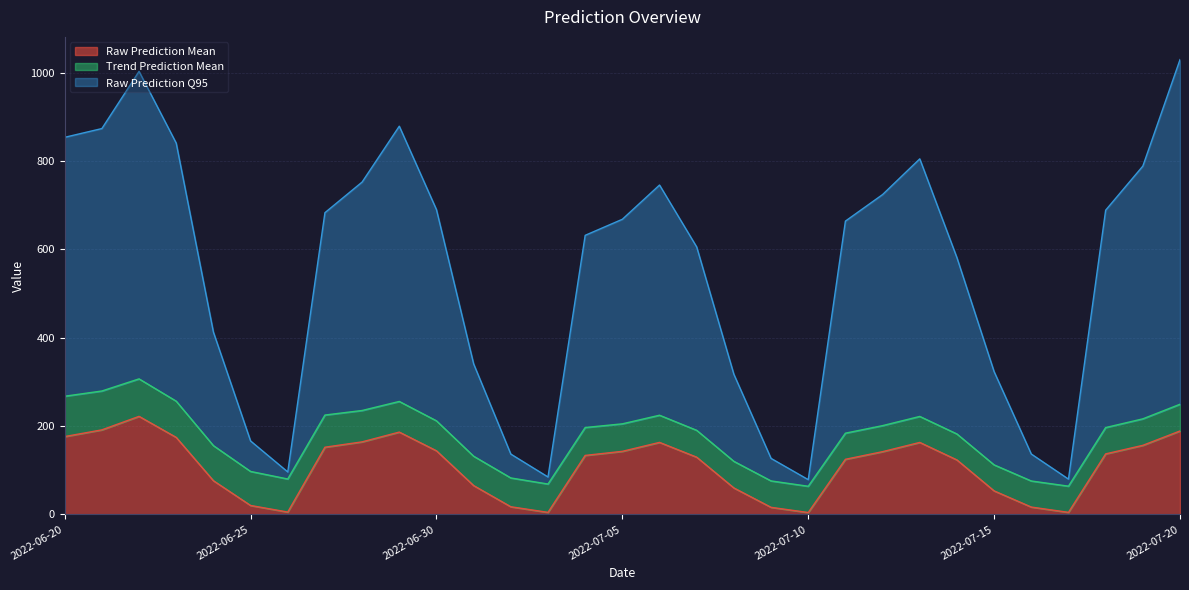

What is the value of the Raw Prediction Q95 point at the 22nd from the left?

663.8